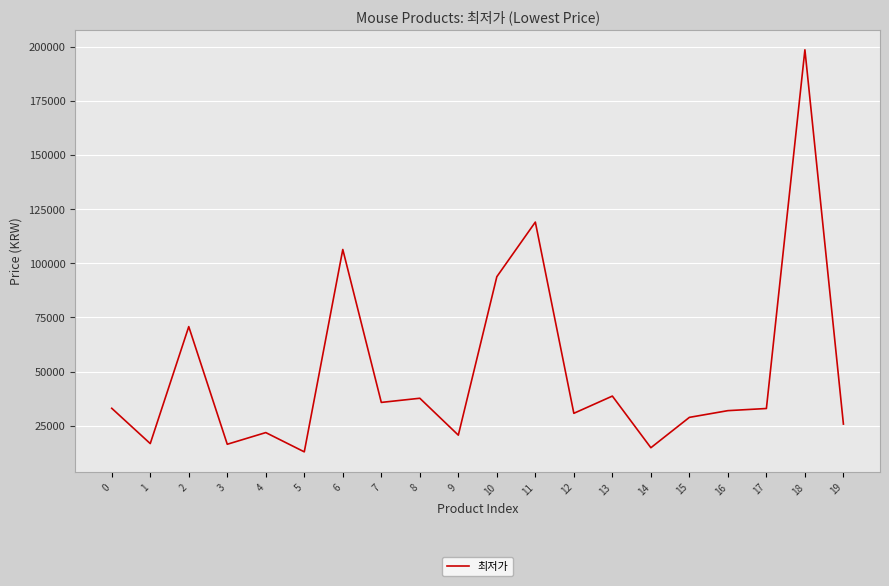

Is it true that the value at 3 is 16490?

True